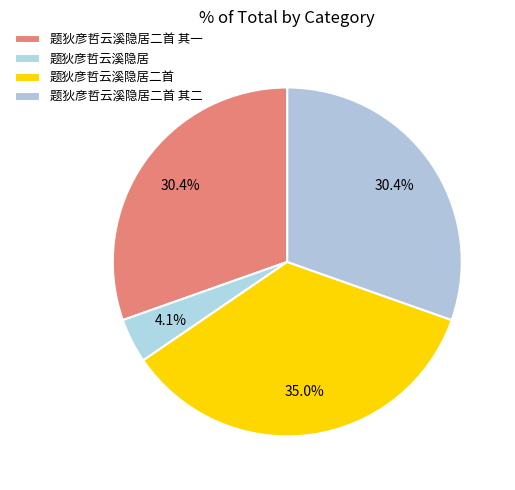

To the nearest percent, what portion does 题狄彦哲云溪隐居 represent?

4%